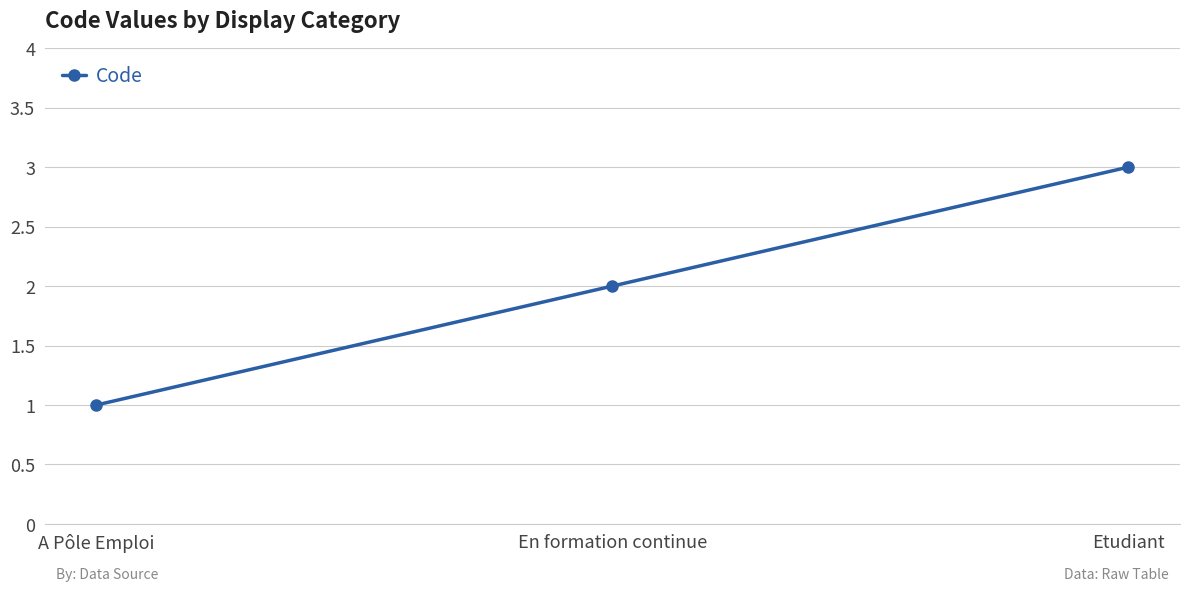

How many values are between 1 and 3?

3